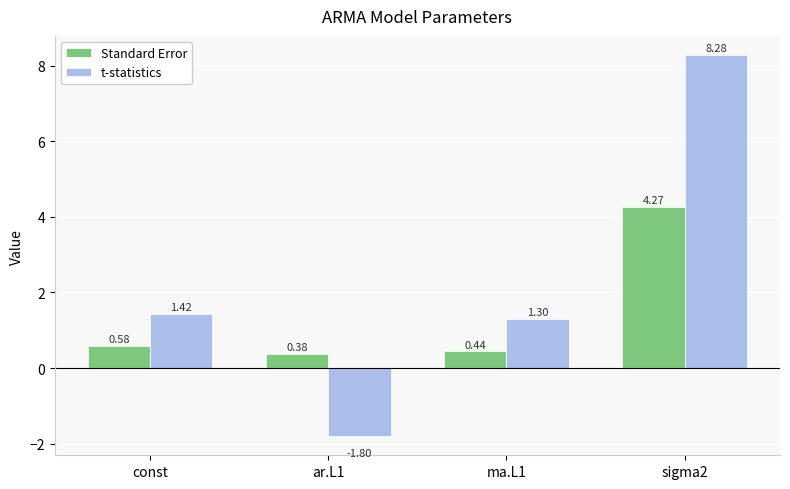

At which category is the sum across all series the highest?

sigma2